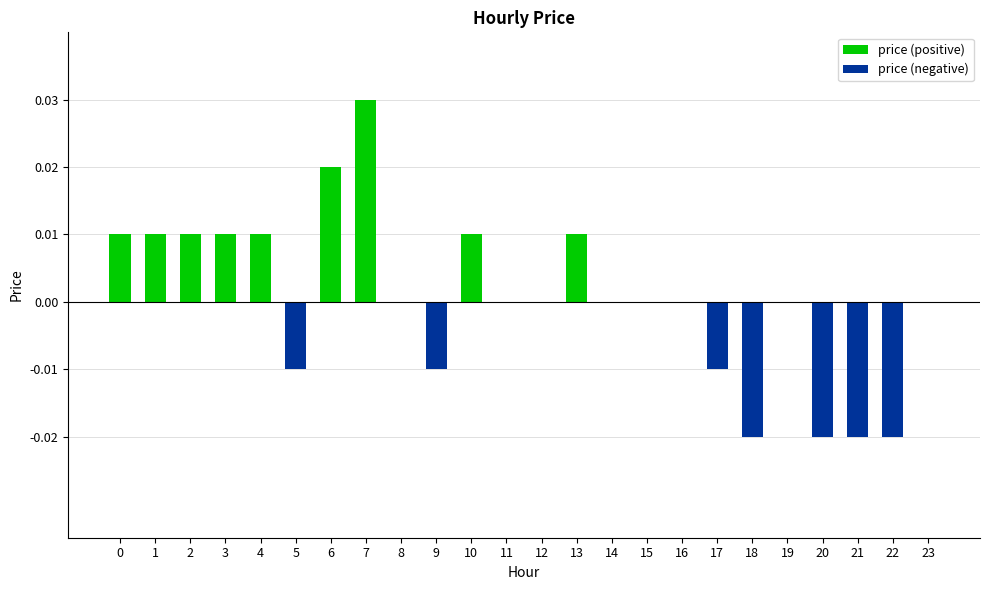

List the labels in order of value, smallest first.

18, 20, 21, 22, 5, 9, 17, 8, 11, 12, 14, 15, 16, 19, 23, 0, 1, 2, 3, 4, 10, 13, 6, 7